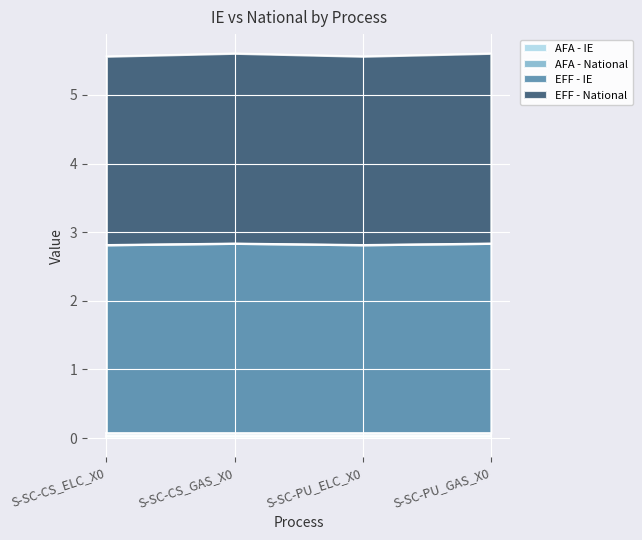

Rank the series by their maximum value, from highest to lowest.

EFF - National, EFF - IE